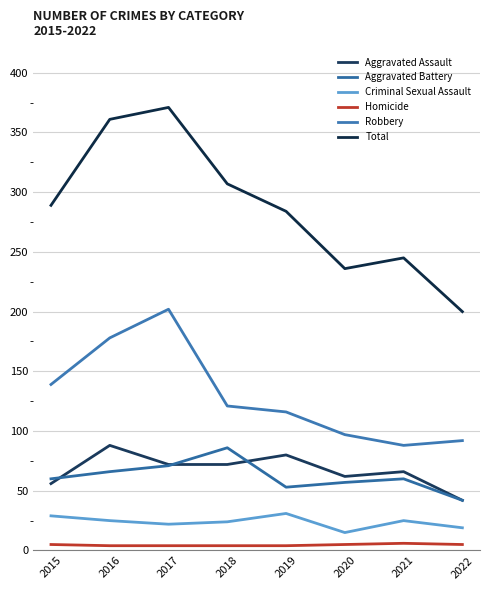

How many values in the Robbery series are below 121?

4